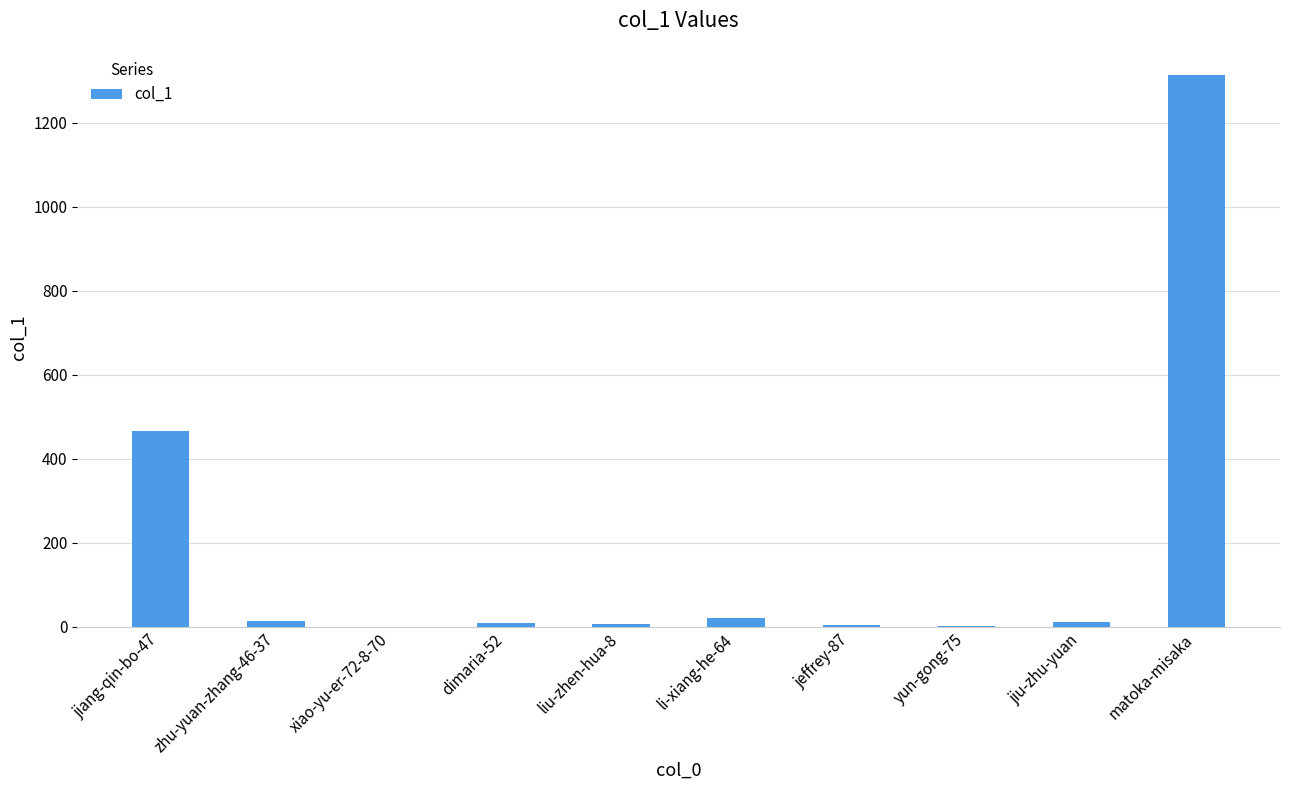

What is the approximate value at li-xiang-he-64, to the nearest 10?

20